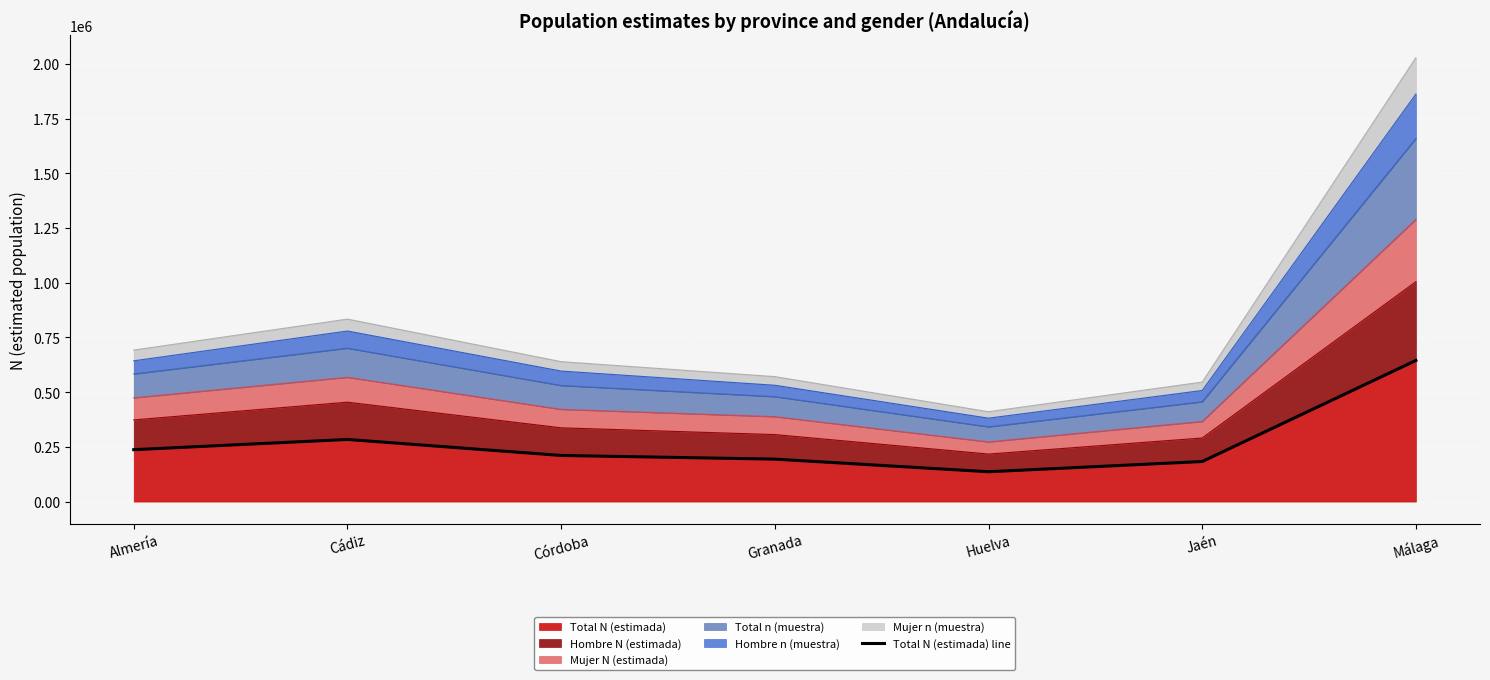

Is it true that the value at Granada is 92761?

False